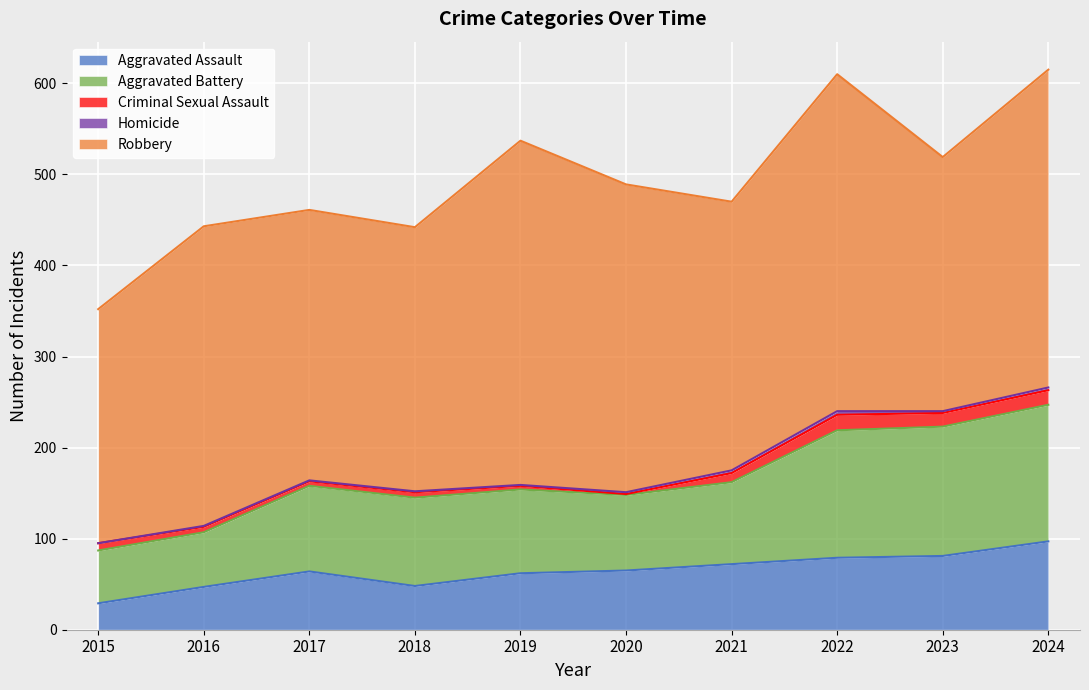

What is the maximum value for Robbery?

378